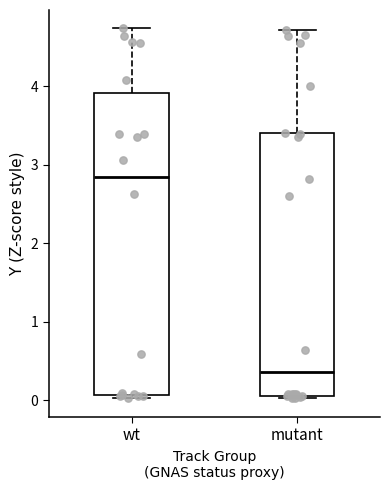

Which box has the lowest median line?

mutant